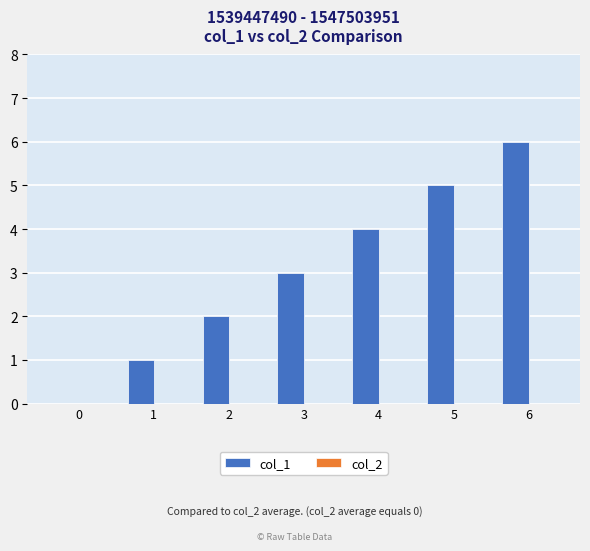

What is the ratio of the value at 3 to the value at 1?

3.0